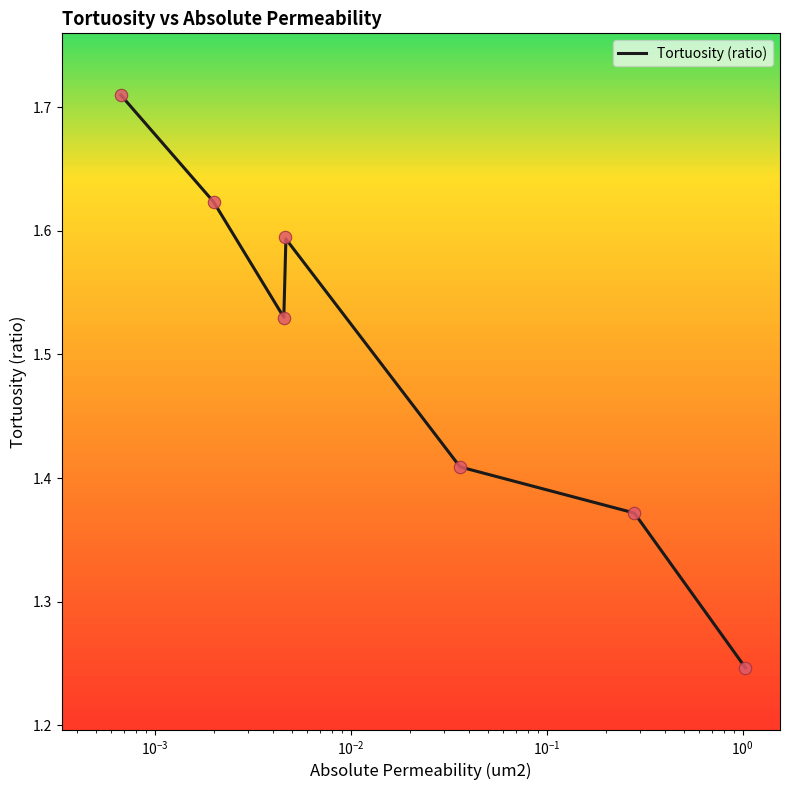

Which has a higher value, 0.0361127 or 0.0019953?

0.0019953